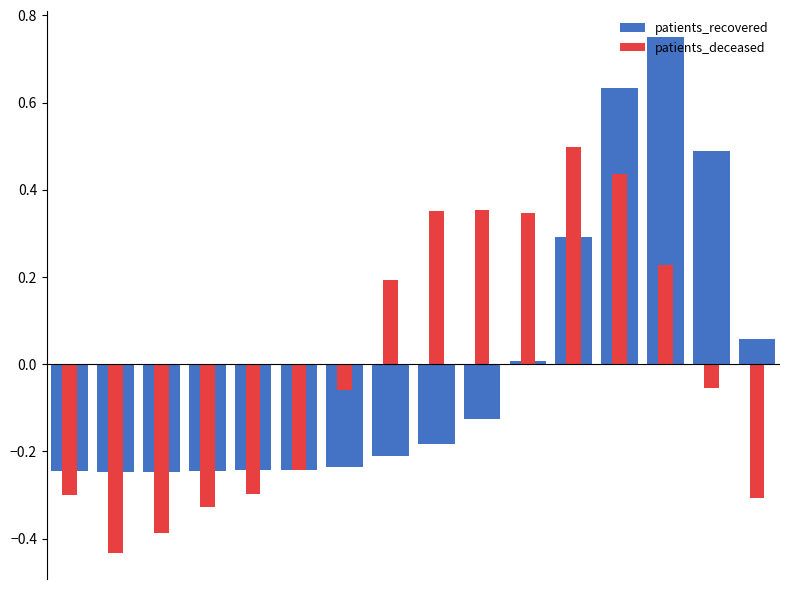

Is it true that patients_deceased equals -0.1 at 2?

False